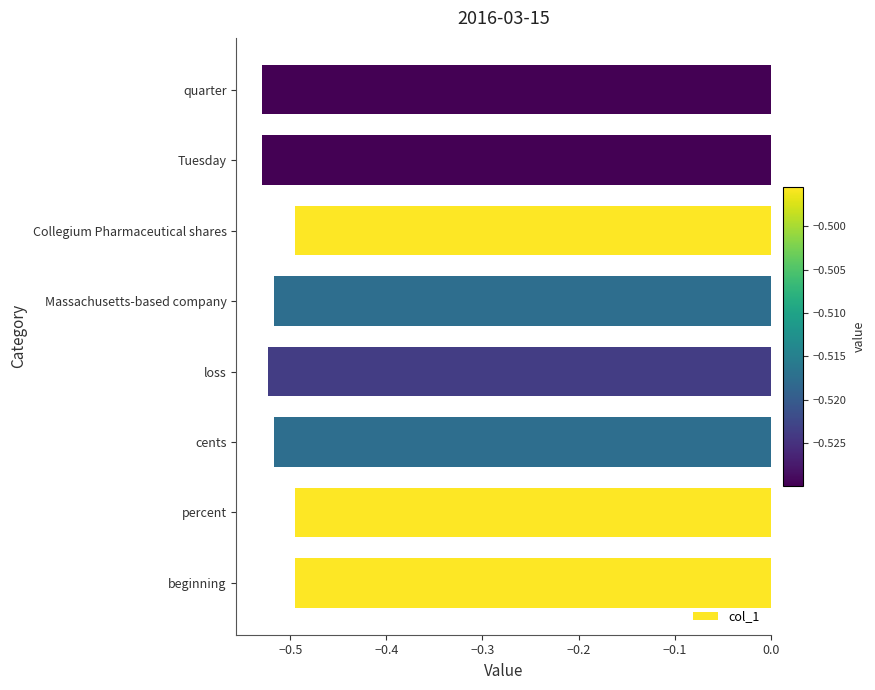

What is the sum of all values?

-4.1